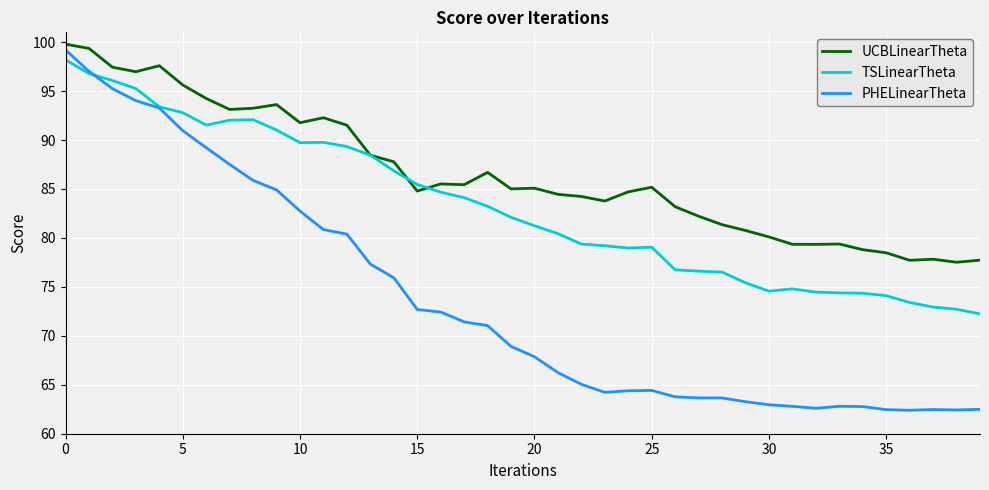

Is this an area chart (filled region under the line)?

No